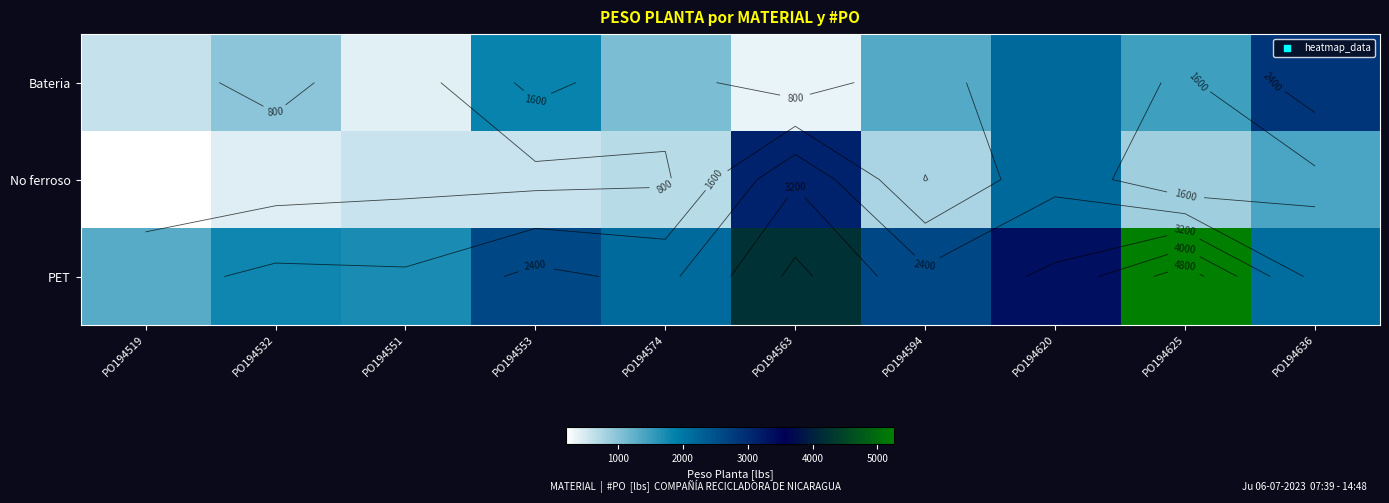

List the series in order of their peak value, highest first.

PET, No ferroso, Bateria